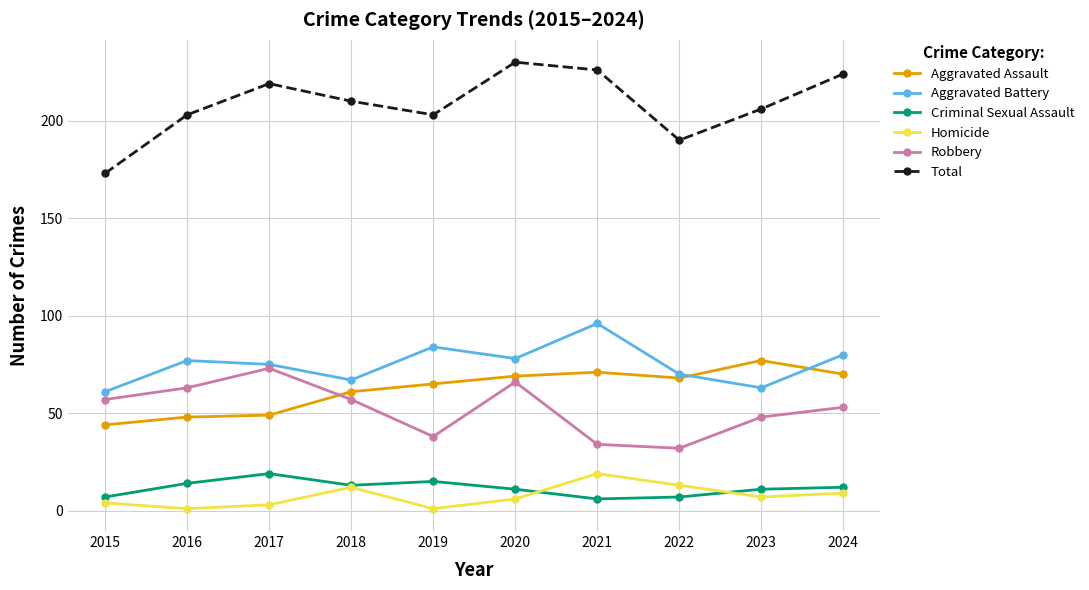

Where does the Homicide series first go above 7?

2018